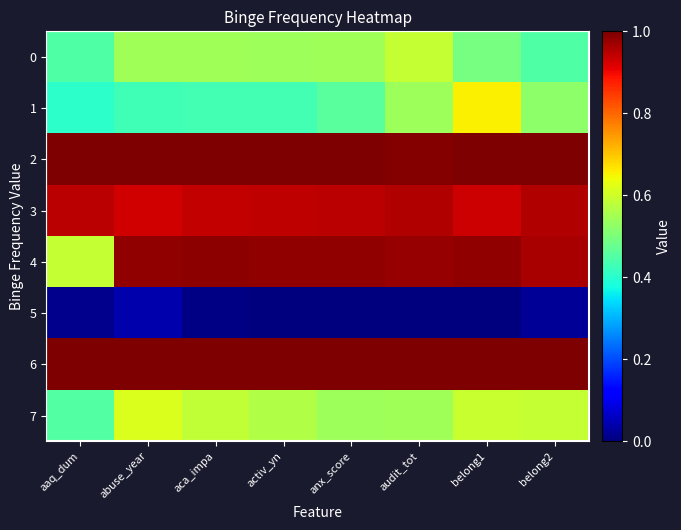

What is the total value across all series at anx_score?

5.5